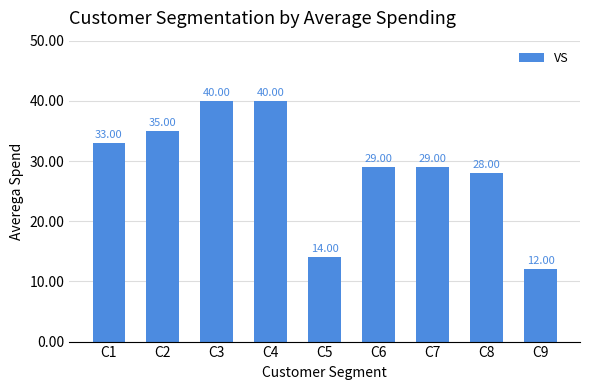

Which category has the lowest value across all series?

C9